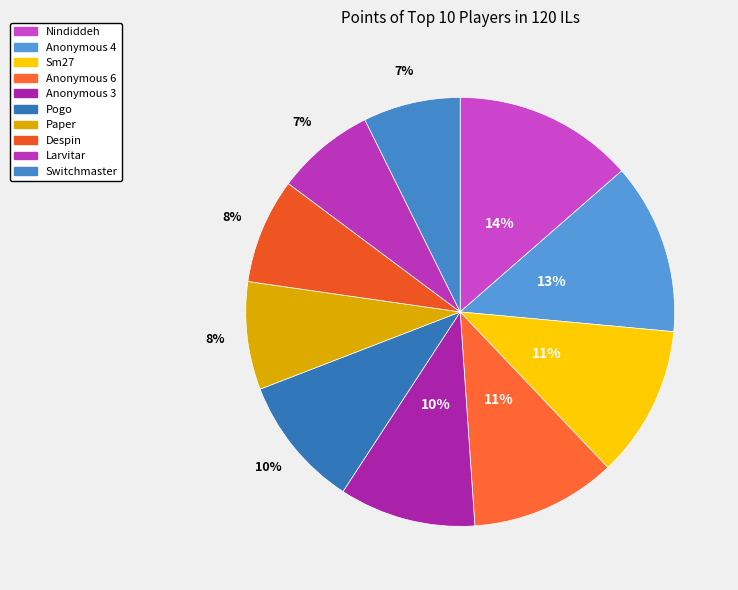

How many segments does this pie chart have?

10